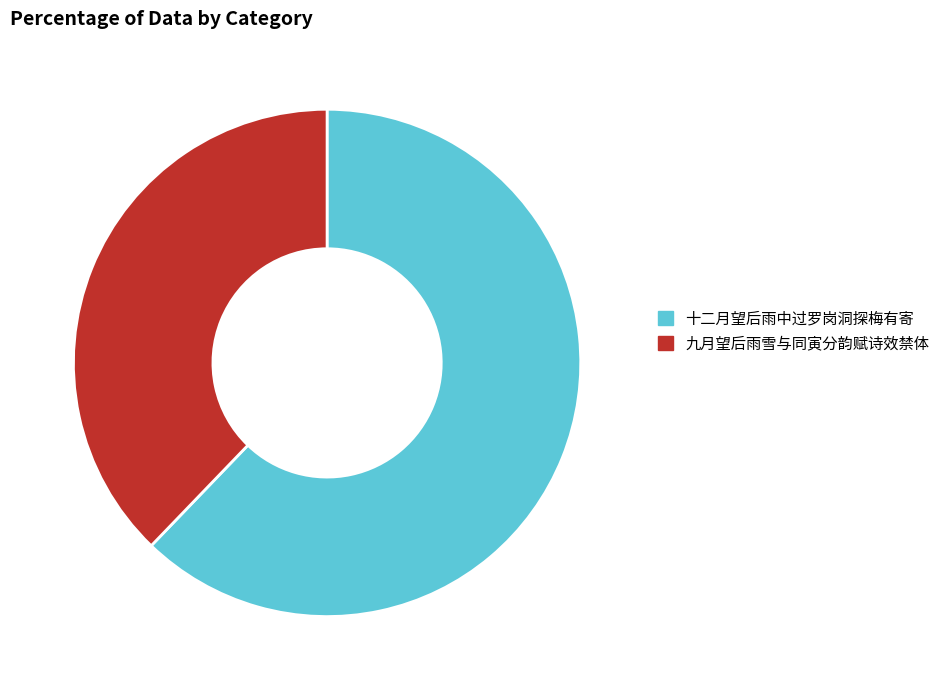

How many slices are in this pie chart?

2